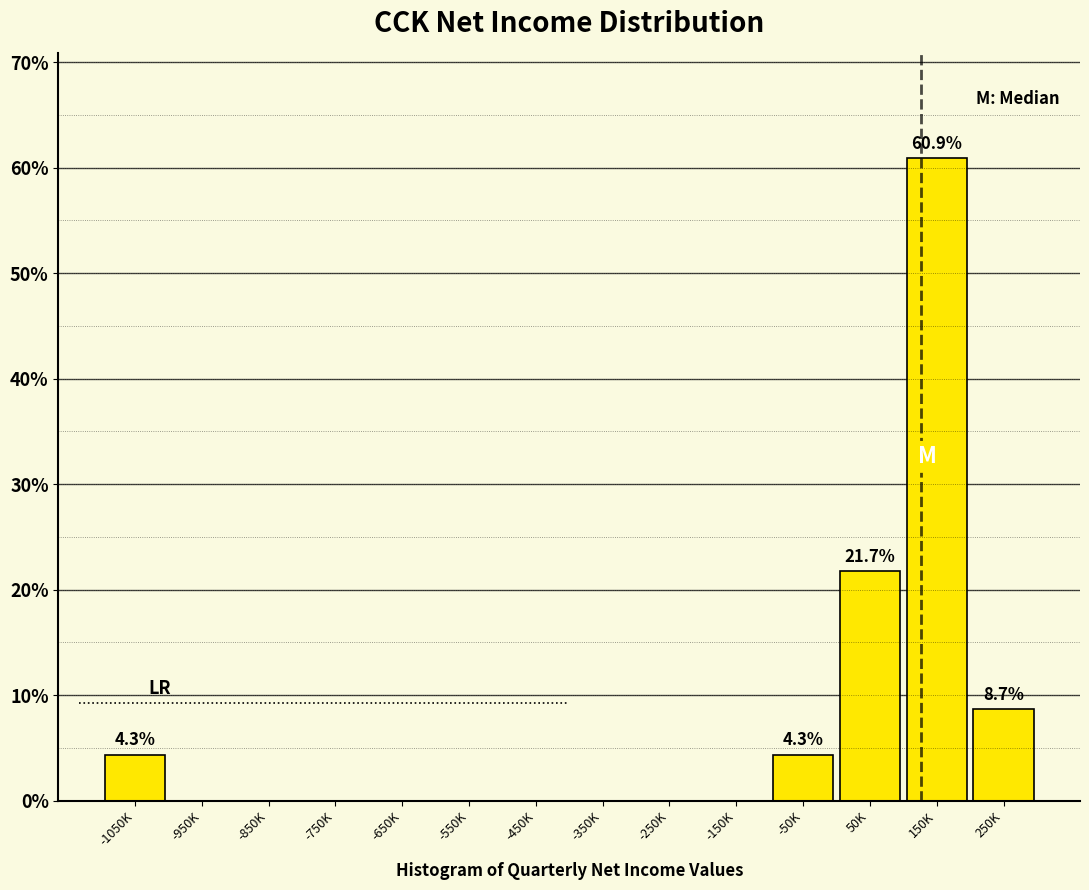

Reading left to right, list all the values displayed in this chart.

-1050K=4.3	-950K=0.0	-850K=0.0	-750K=0.0	-650K=0.0	-550K=0.0	-450K=0.0	-350K=0.0	-250K=0.0	-150K=0.0	-50K=4.3	50K=21.7	150K=60.9	250K=8.7